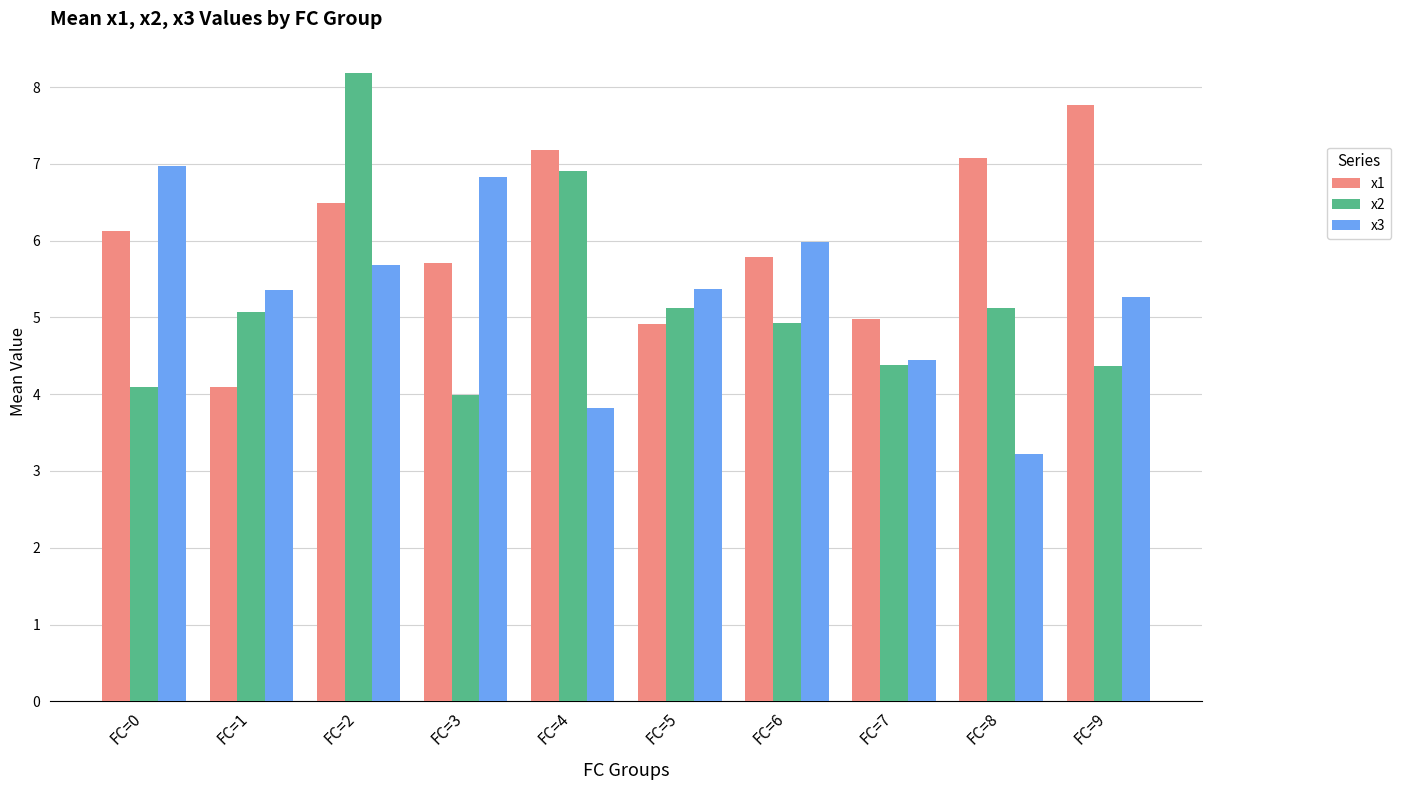

What is the minimum value for x3?

3.2